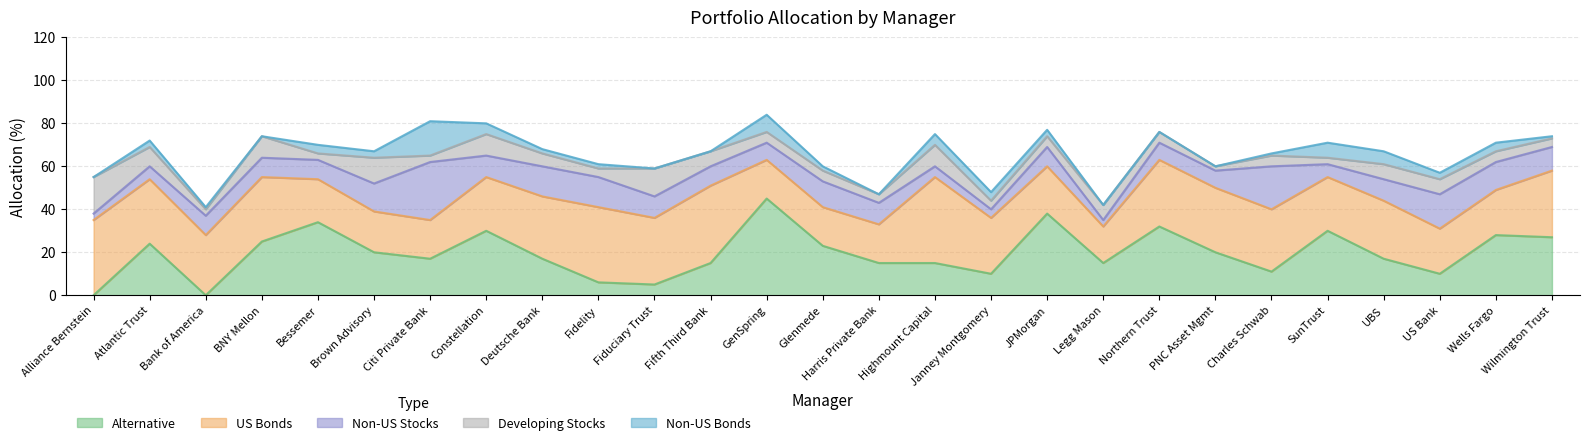

List the labels in order of Developing Stocks value, smallest first.

PNC Asset Mgmt, Bank of America, Bessemer, Citi Private Bank, SunTrust, Fidelity, Harris Private Bank, Janney Montgomery, Wilmington Trust, GenSpring, Glenmede, JPMorgan, Northern Trust, Charles Schwab, Wells Fargo, Deutsche Bank, Fifth Third Bank, Legg Mason, UBS, US Bank, Atlantic Trust, BNY Mellon, Constellation, Highmount Capital, Brown Advisory, Fiduciary Trust, Alliance Bernstein